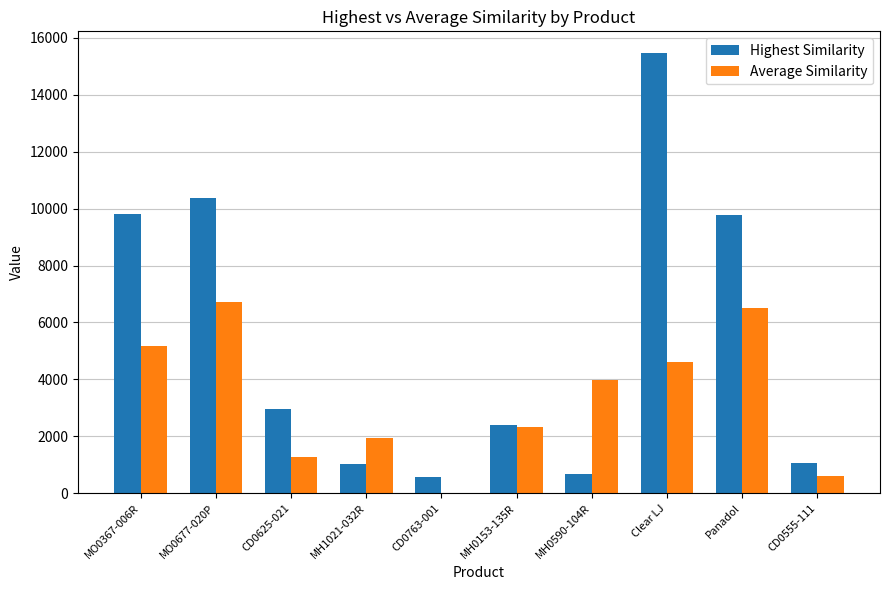

How many distinct data groups are displayed?

2